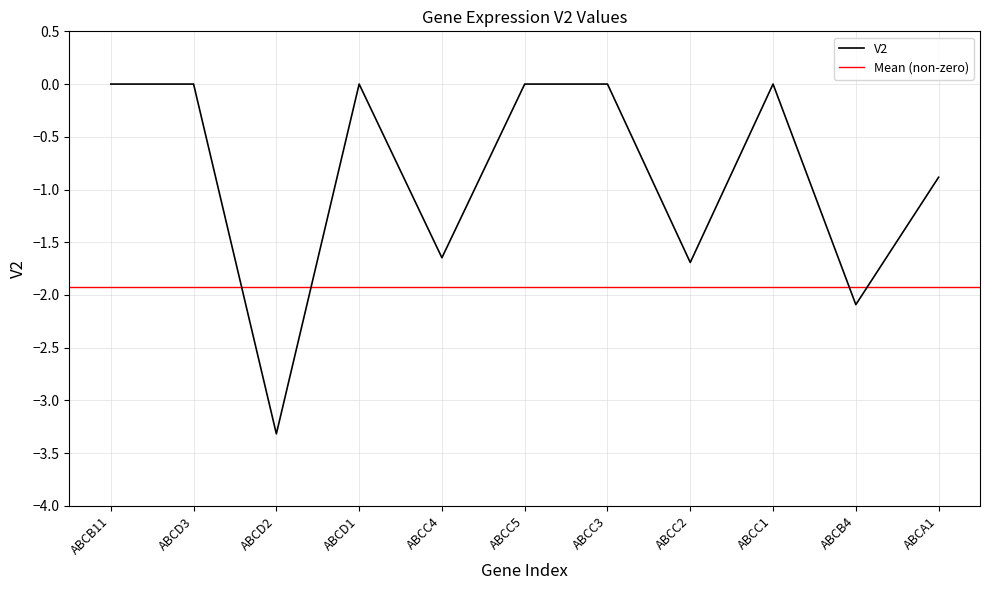

What position from the right is ABCD1?

8